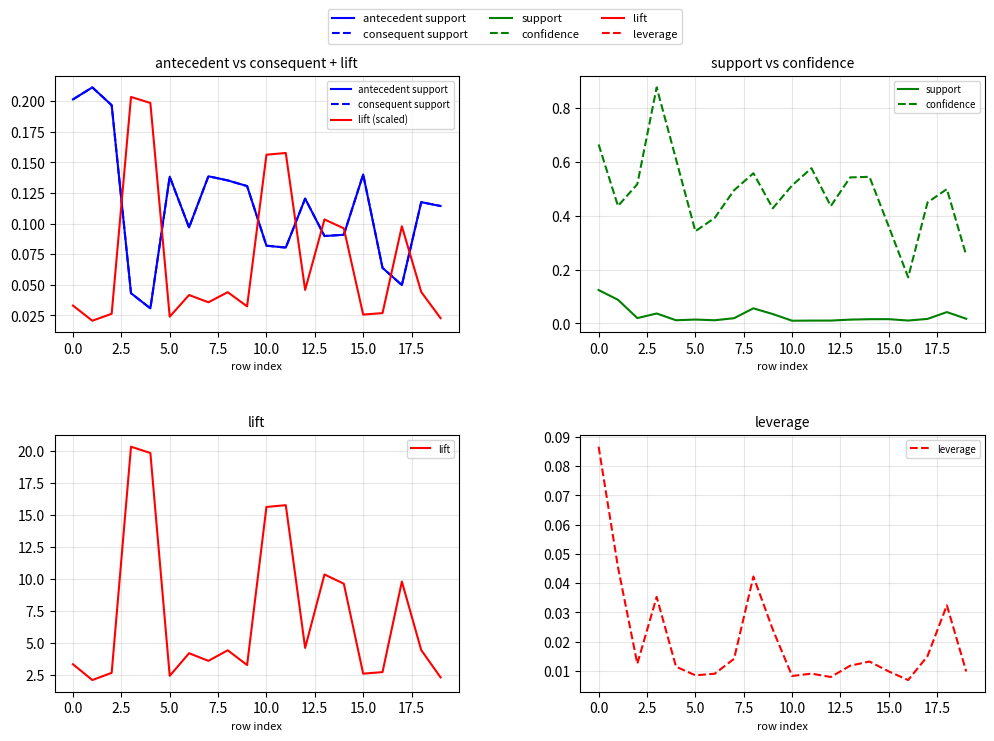

True or false: antecedent support has a value of 0.1 at 18.

False